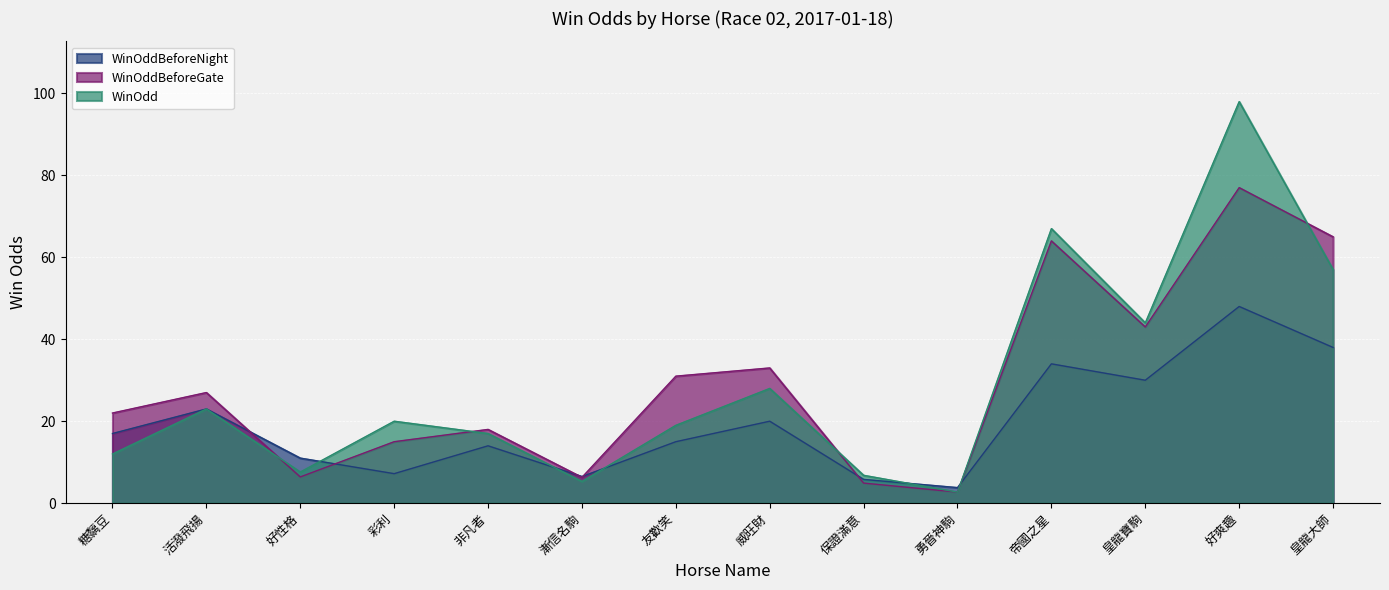

What is the sum of all WinOddBeforeGate values?

415.3